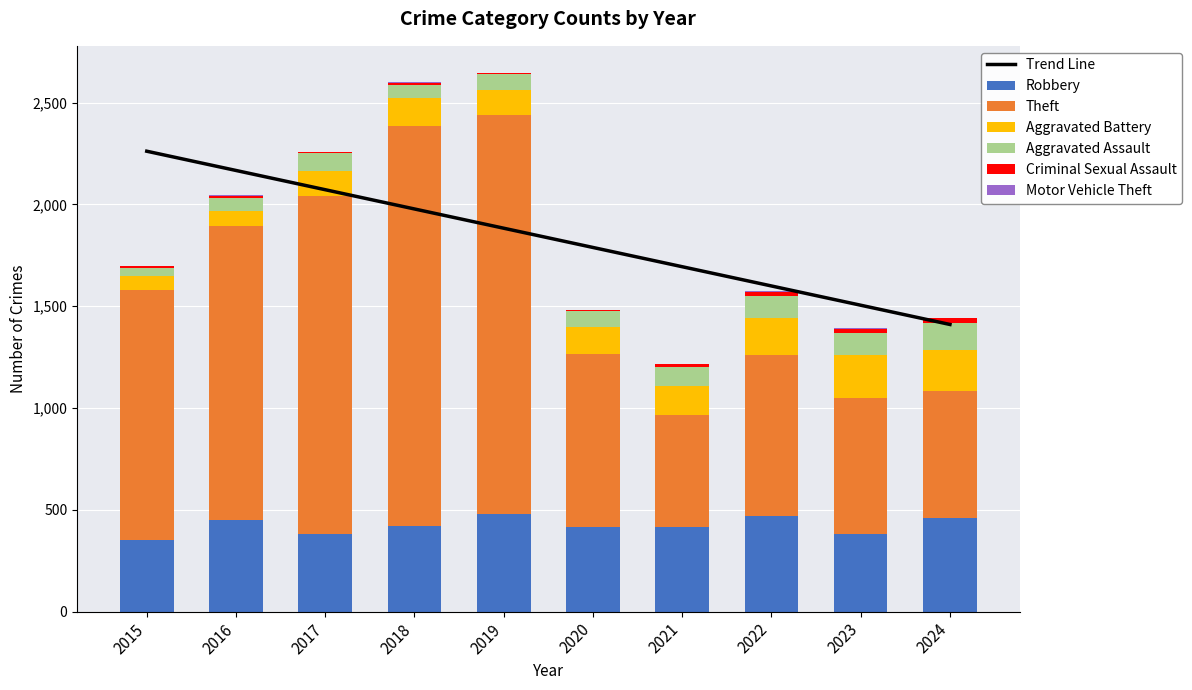

Which category has the lowest value in the Theft series?

2021